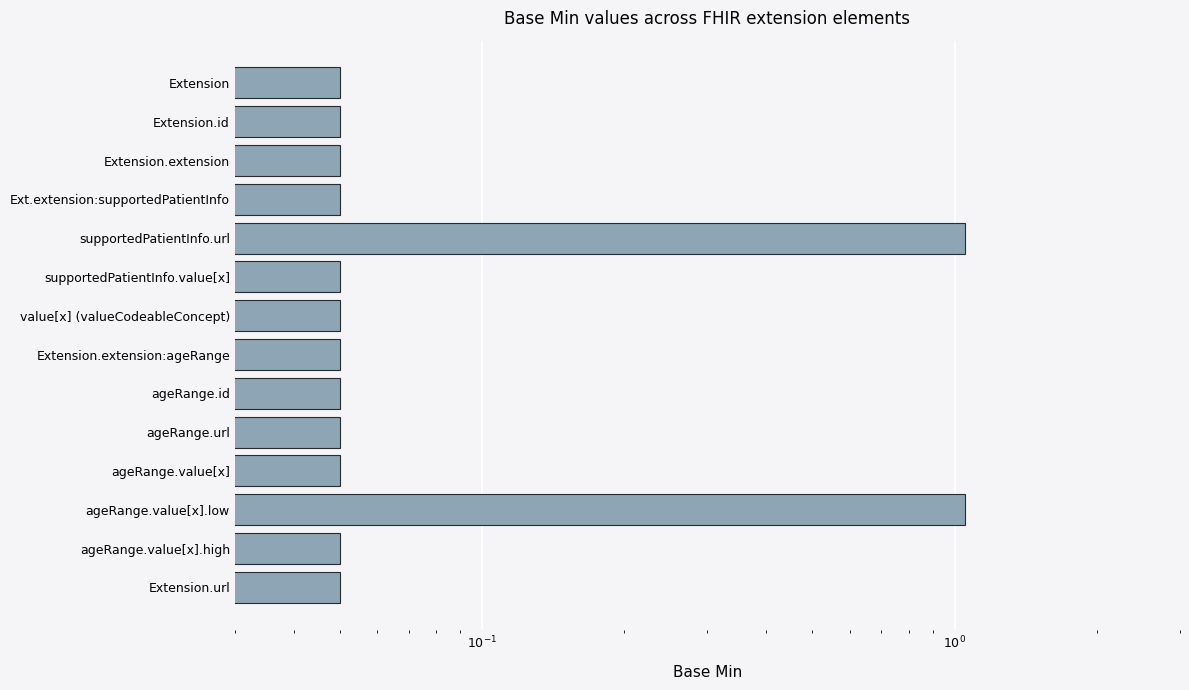

What is the smallest value displayed?

0.1